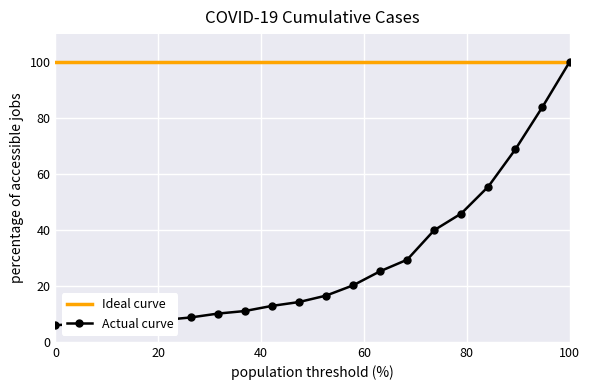

True or false: there are more than 2 points higher than both neighbors.

False